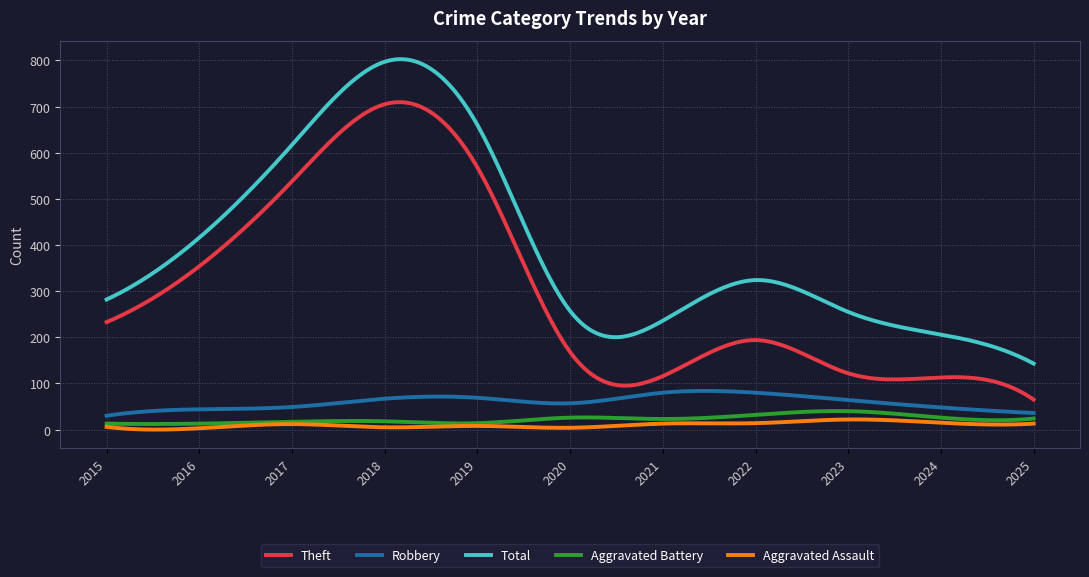

Which series has the largest total across all categories?

Total